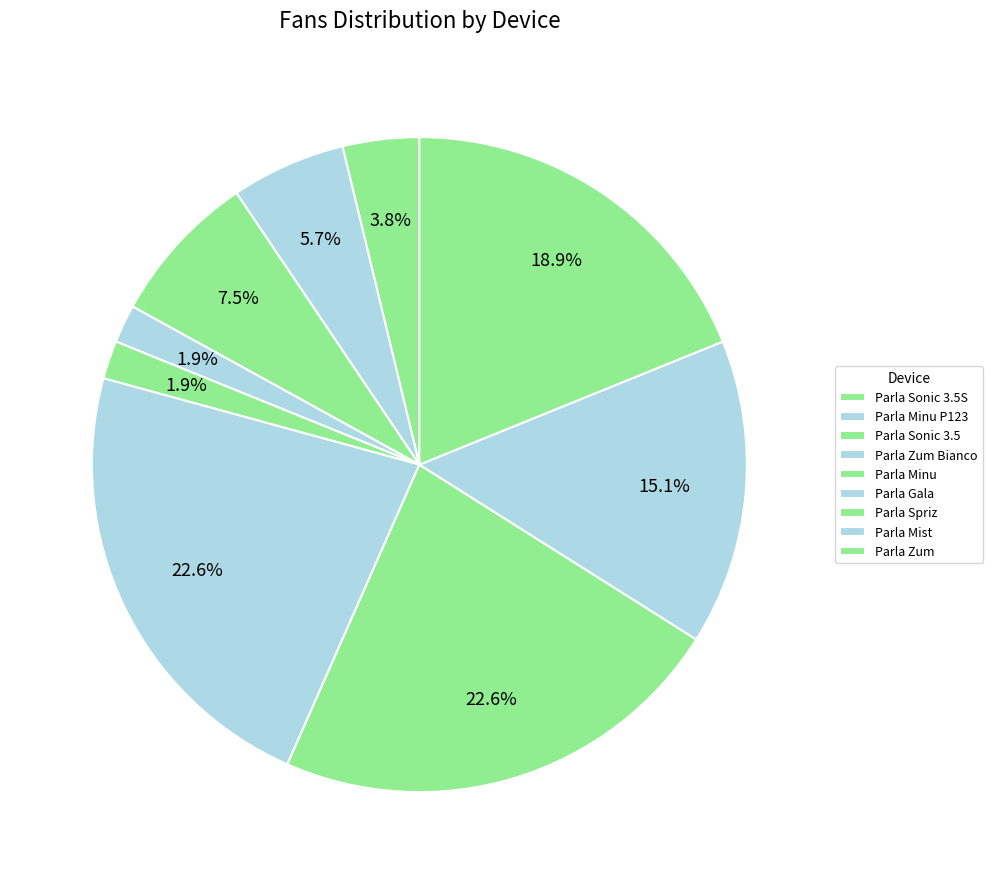

How many slices are in this pie chart?

9